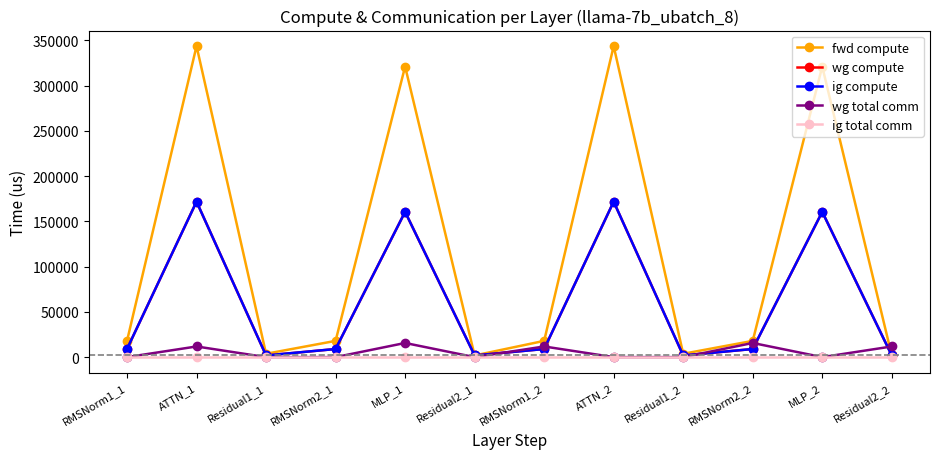

List the series in order of their peak value, highest first.

fwd compute, wg compute, ig compute, wg total comm, ig total comm